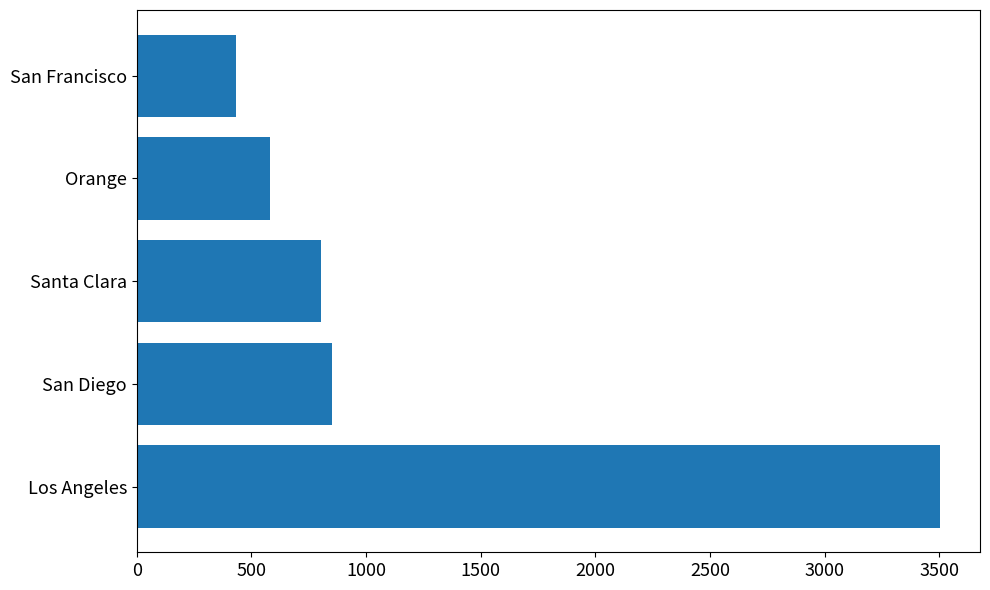

What is the sum of all values?

6169